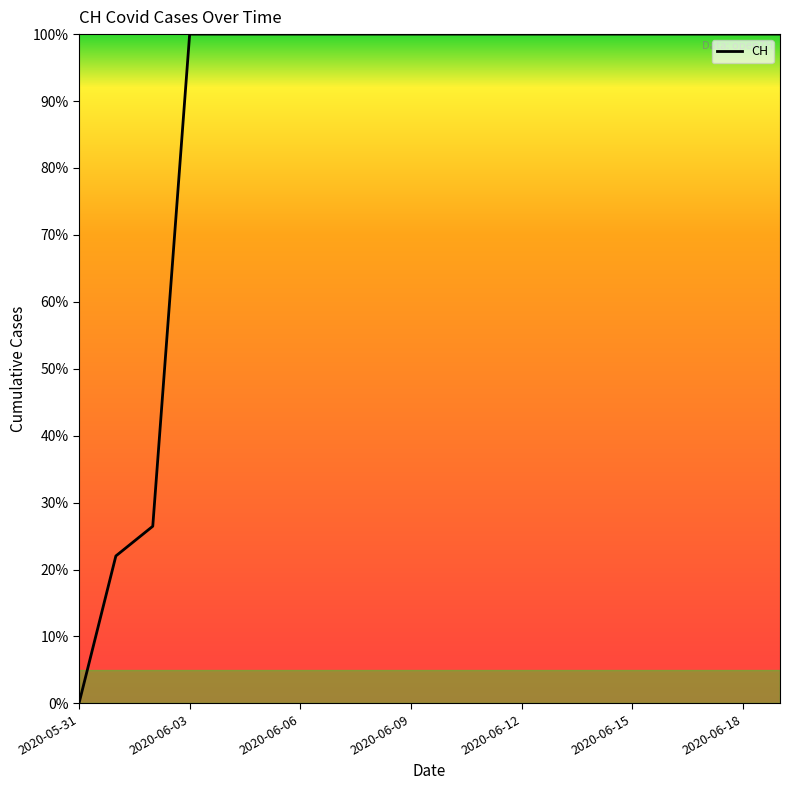

What is the maximum value shown in the chart?

100.0